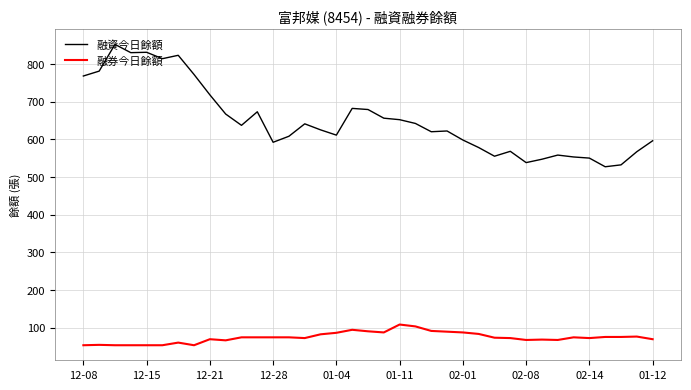

List the series in order of their peak value, lowest first.

融券今日餘額, 融資今日餘額